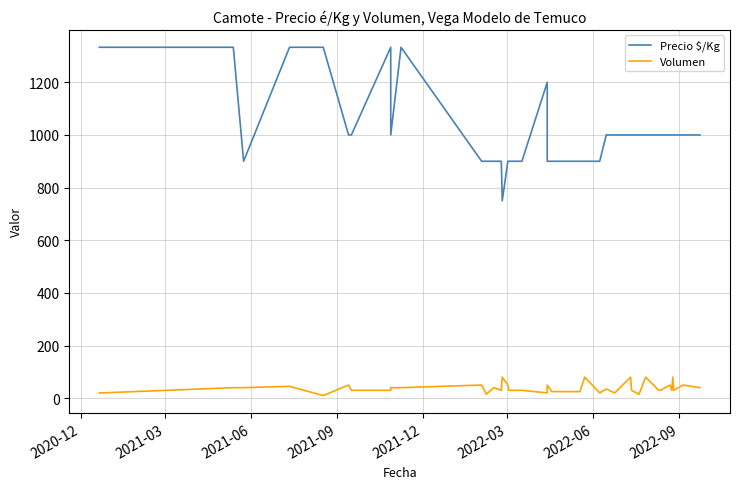

Which series has the largest range (max minus min)?

Precio $/Kg